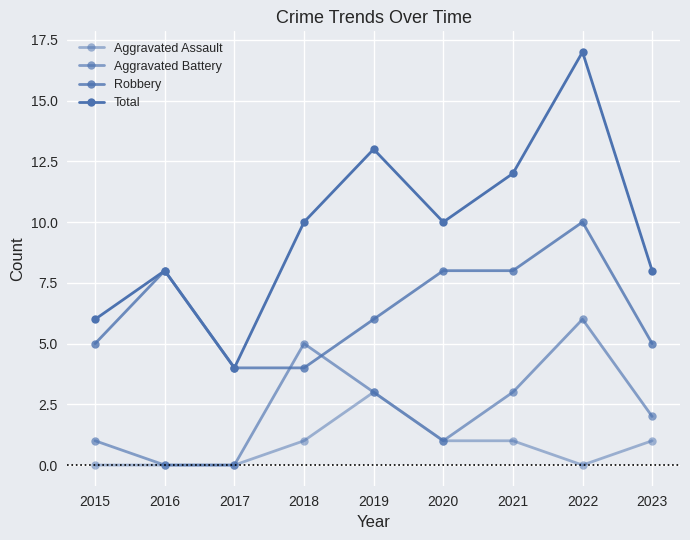

Reading left to right, transcribe all the data shown in this chart.

Aggravated Assault: 0	0	0	1	3	1	1	0	1
Aggravated Battery: 1	0	0	5	3	1	3	6	2
Robbery: 5	8	4	4	6	8	8	10	5
Total: 6	8	4	10	13	10	12	17	8